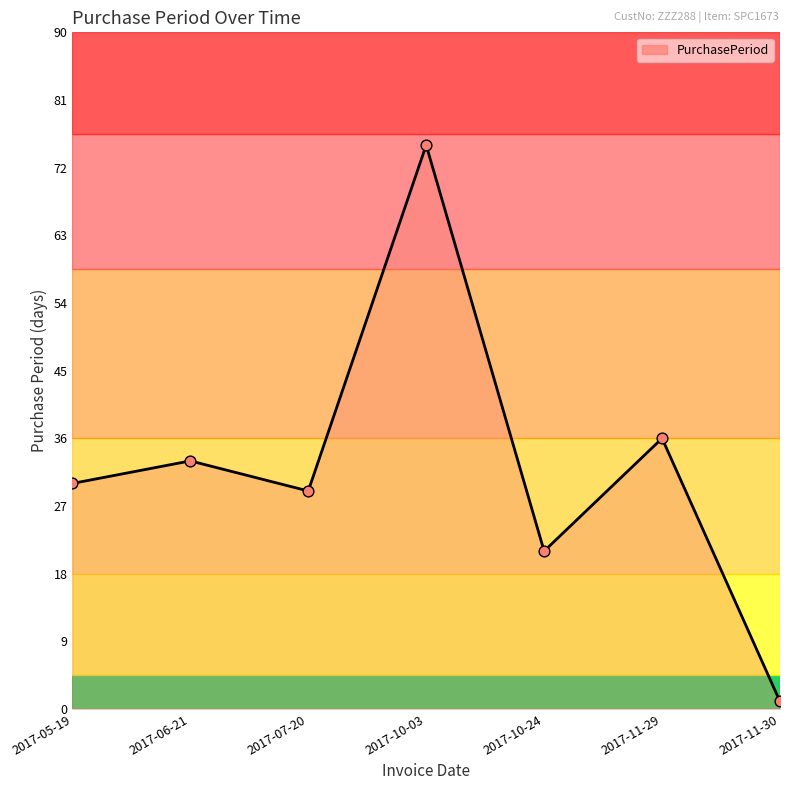

What is the change in value from 2017-07-20 to 2017-10-24?

-8